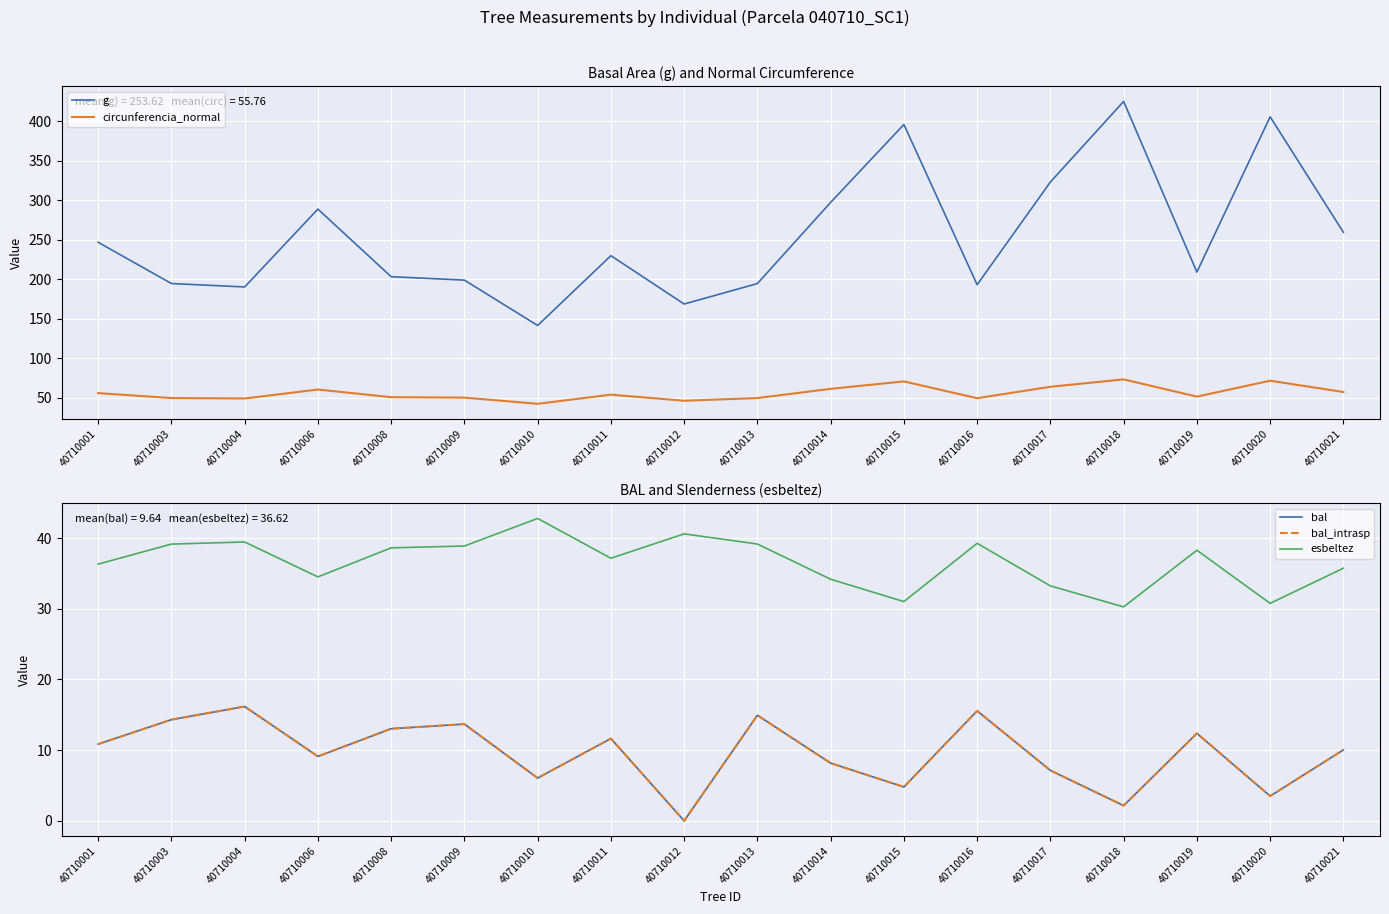

Does the chart display data point markers on the line(s)?

No